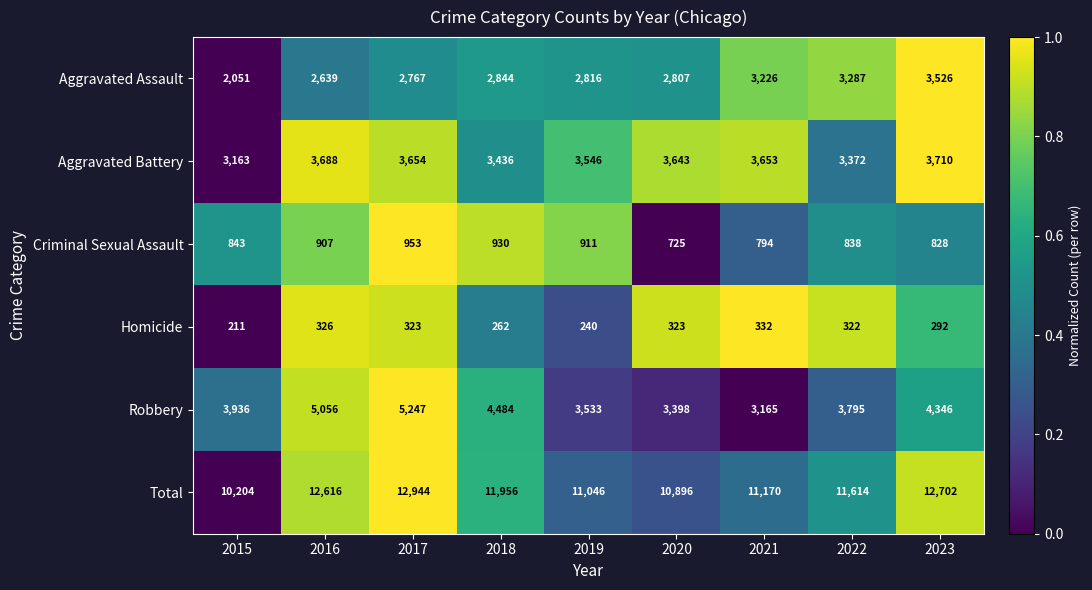

List the series in order of their peak value, lowest first.

Homicide, Criminal Sexual Assault, Aggravated Assault, Aggravated Battery, Robbery, Total